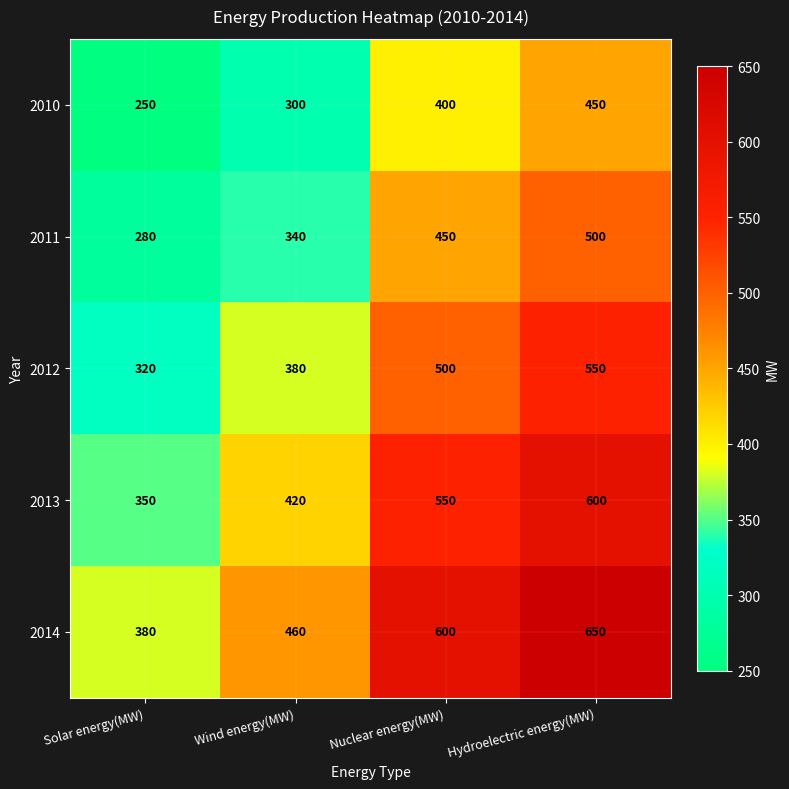

What is the sum of all 2010 values?

1400